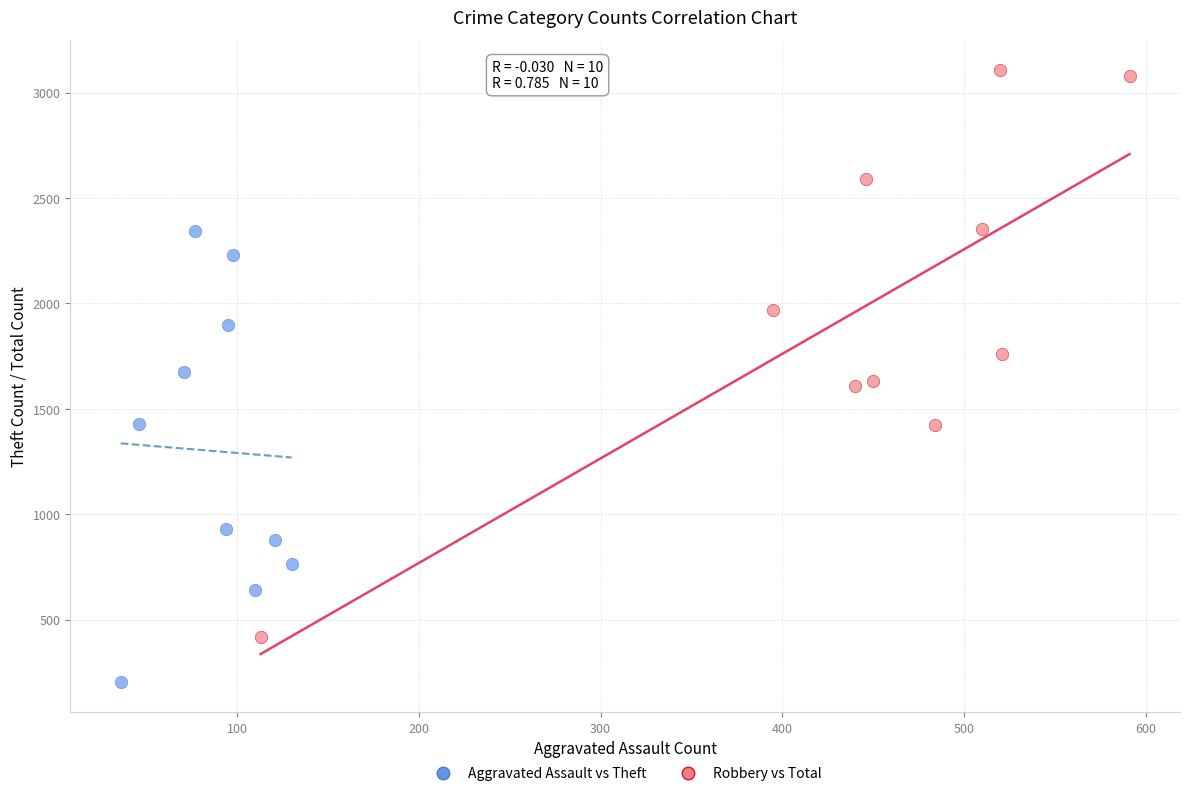

Which series has the widest spread of Y values?

Robbery vs Total